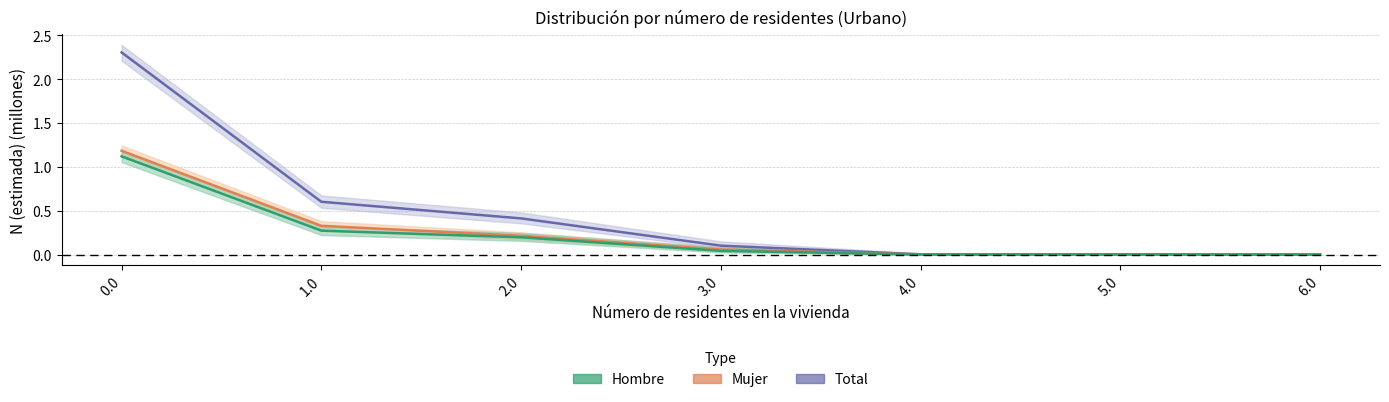

What is the highest value of the Hombre series?

1.1